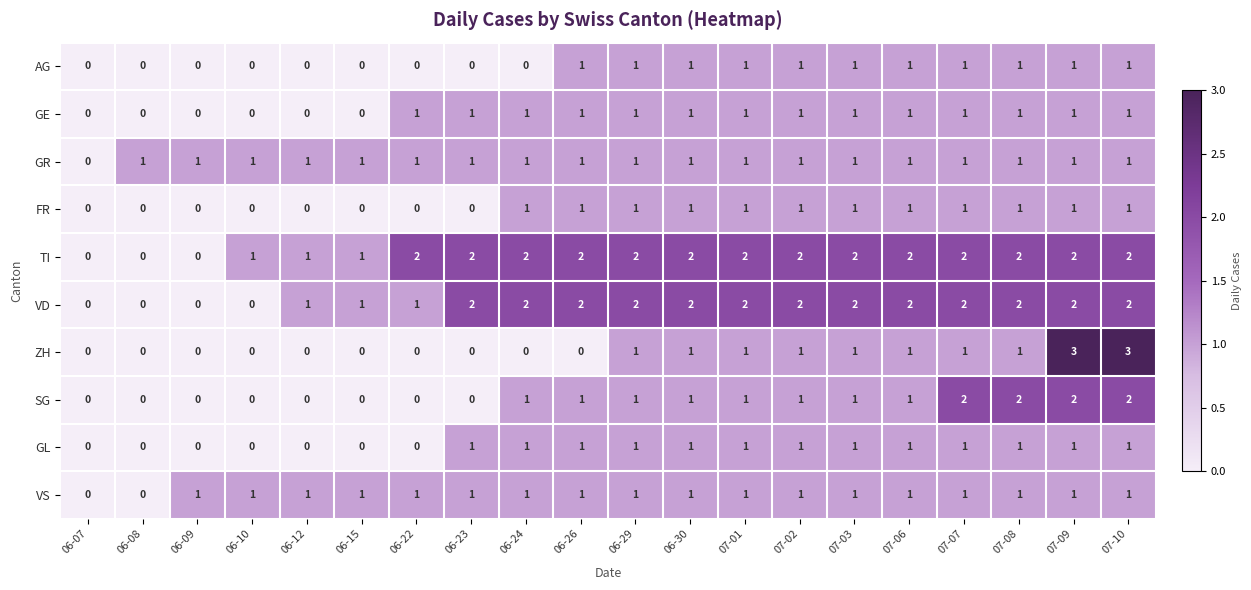

What is the sum of the SG values at 06-29 and 07-10?

3